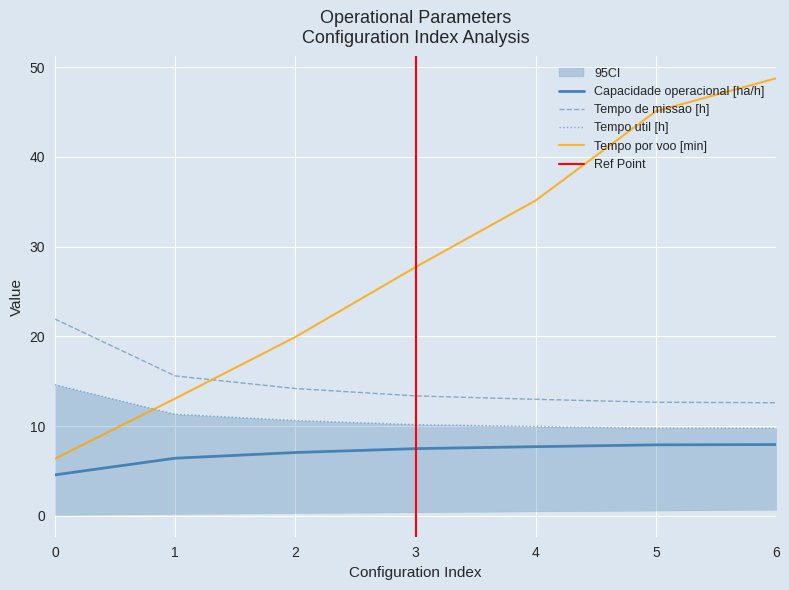

Reading left to right, list all the values displayed in this chart.

Capacidade operacional [ha/h]: 4.6	6.4	7.1	7.5	7.7	7.9	7.9
Tempo de missao [h]: 21.9	15.6	14.2	13.4	13.0	12.7	12.6
Tempo util [h]: 14.6	11.3	10.6	10.2	10.0	9.8	9.8
Tempo por voo [min]: 6.3	13.1	19.9	27.7	35.1	45.1	48.8